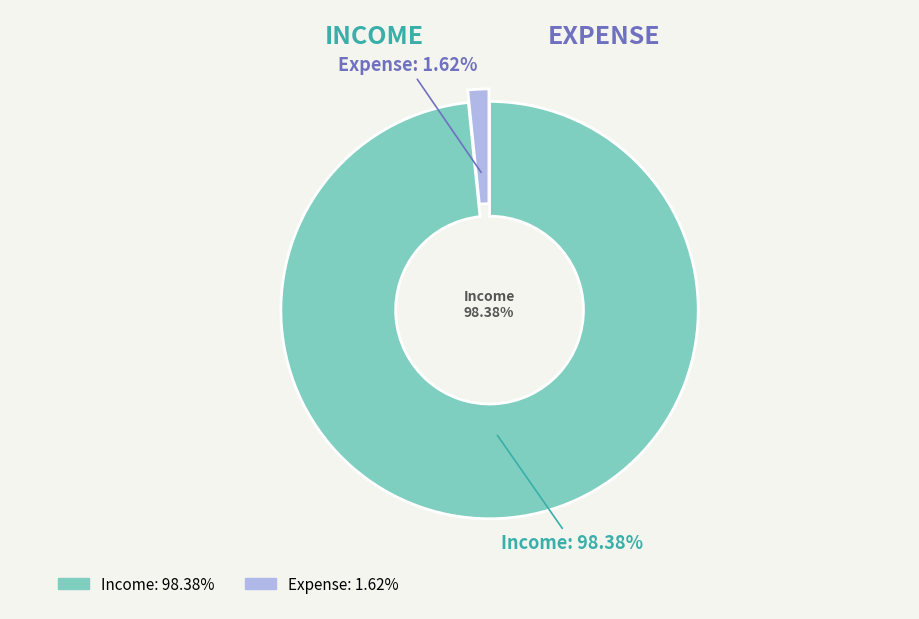

To the nearest percent, what portion does Income represent?

98%